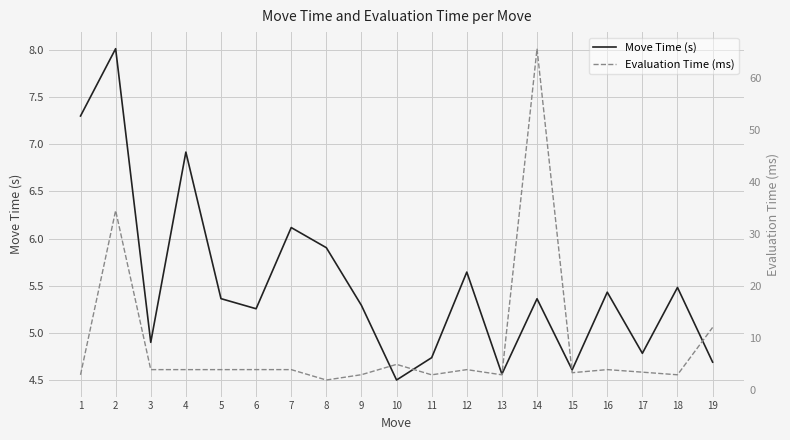

Where is the first local minimum for Move Time (s)?

3